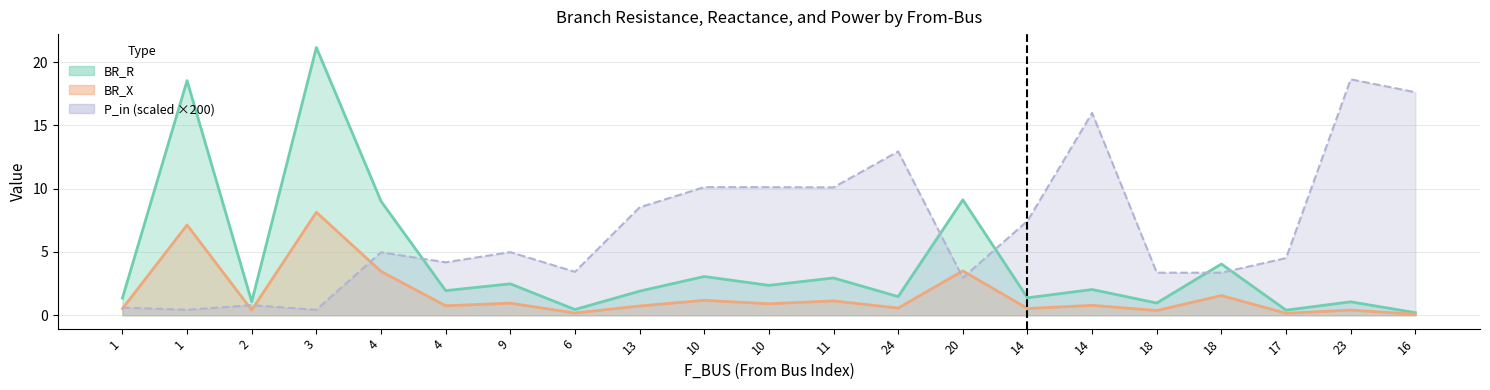

What is the label of the 2nd point from the right?

23